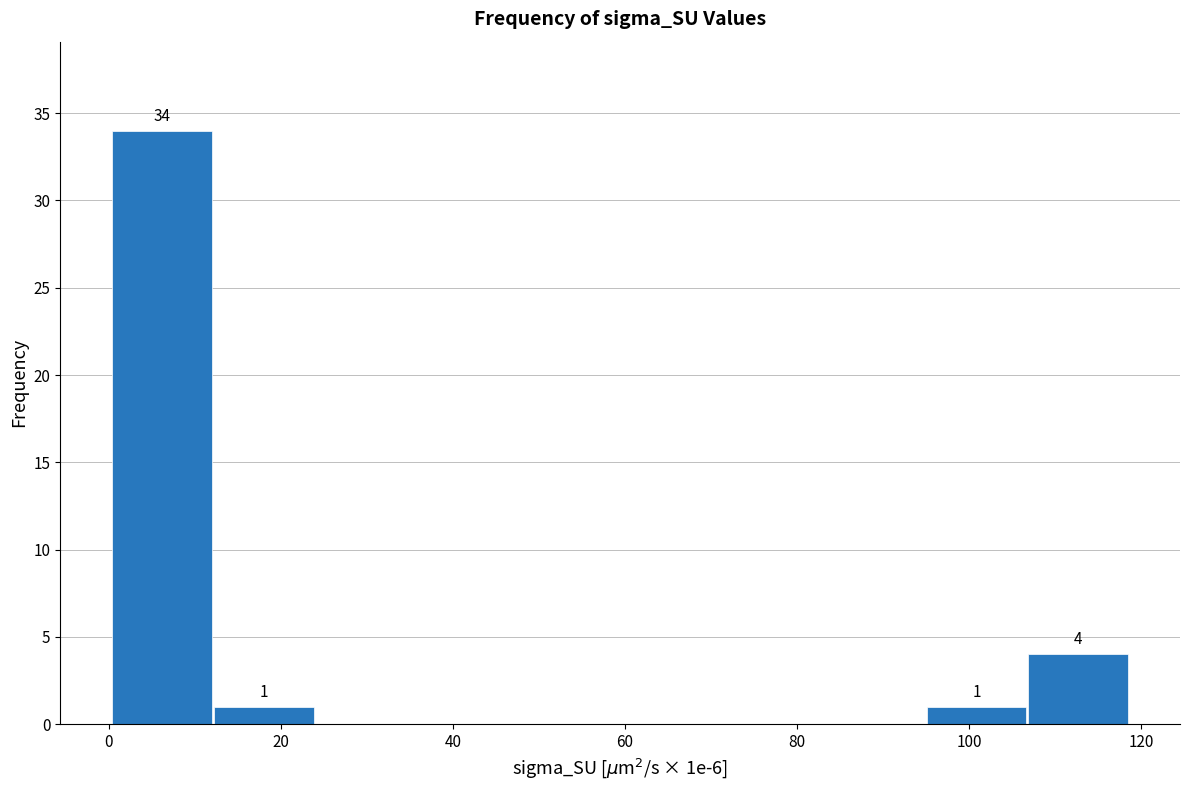

Over which range of the x-axis is the bar tallest?

0 to 12